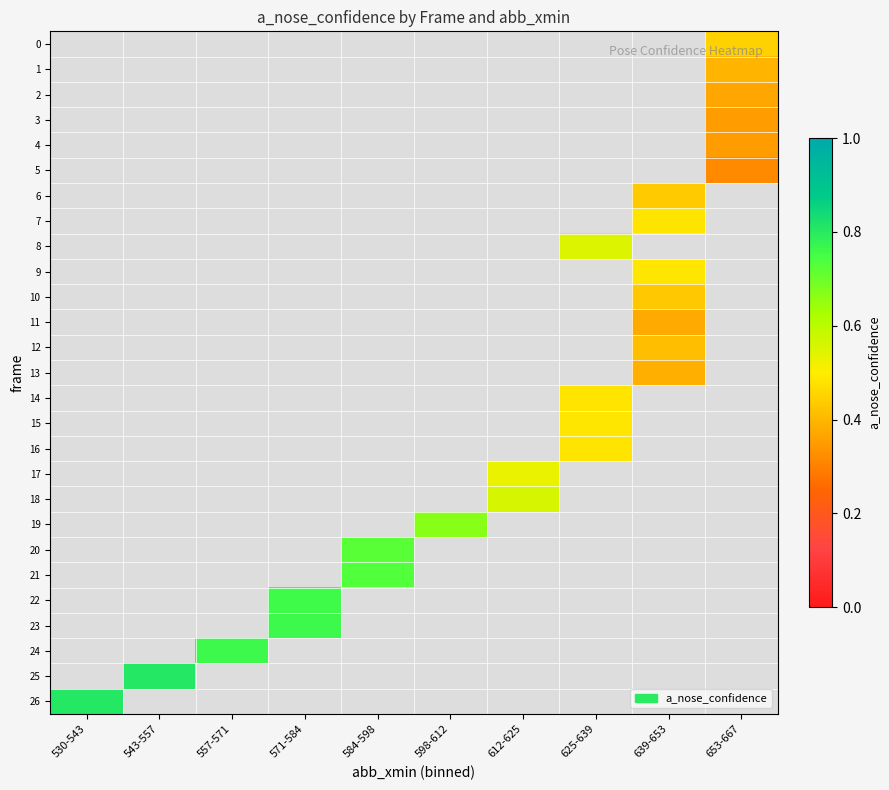

How many data points does each series have?

10